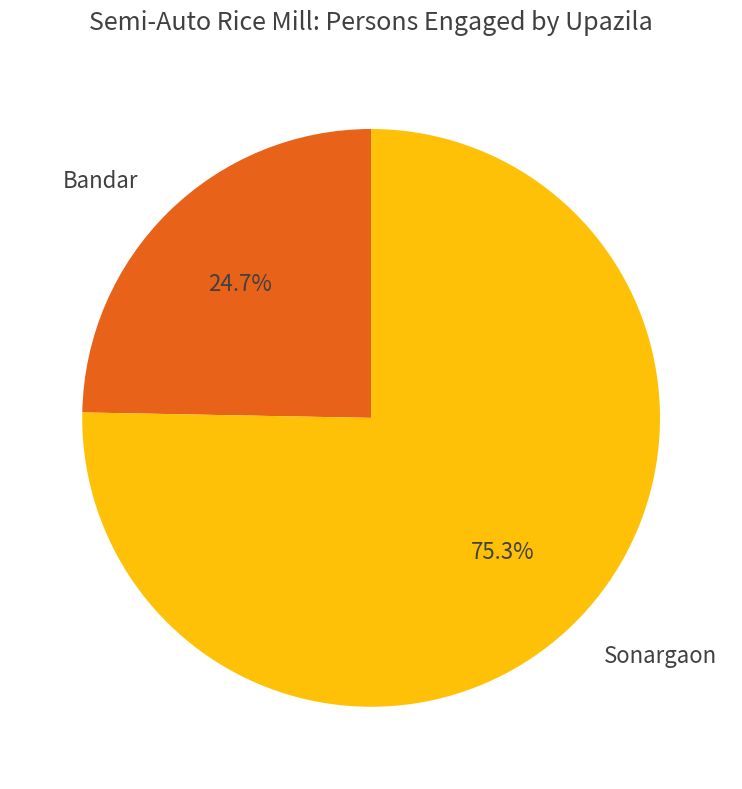

How many segments does this pie chart have?

2